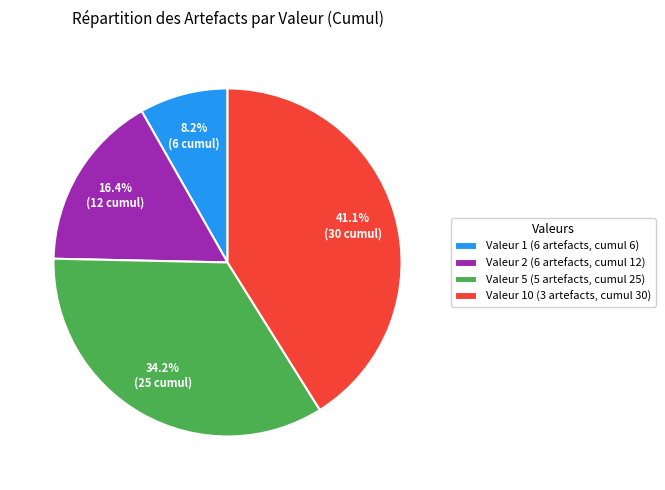

Which category has the biggest portion of the pie?

Valeur 10 (3 artefacts, cumul 30)